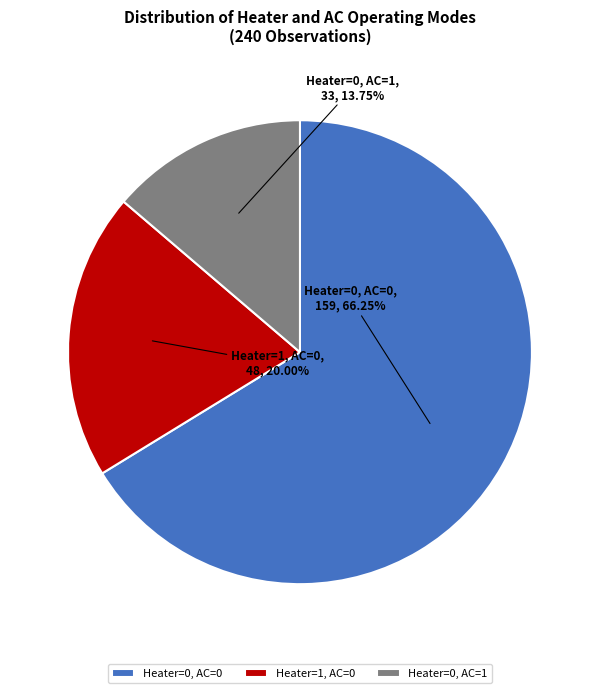

Rank the categories by value from highest to lowest.

Heater=0, AC=0, Heater=1, AC=0, Heater=0, AC=1